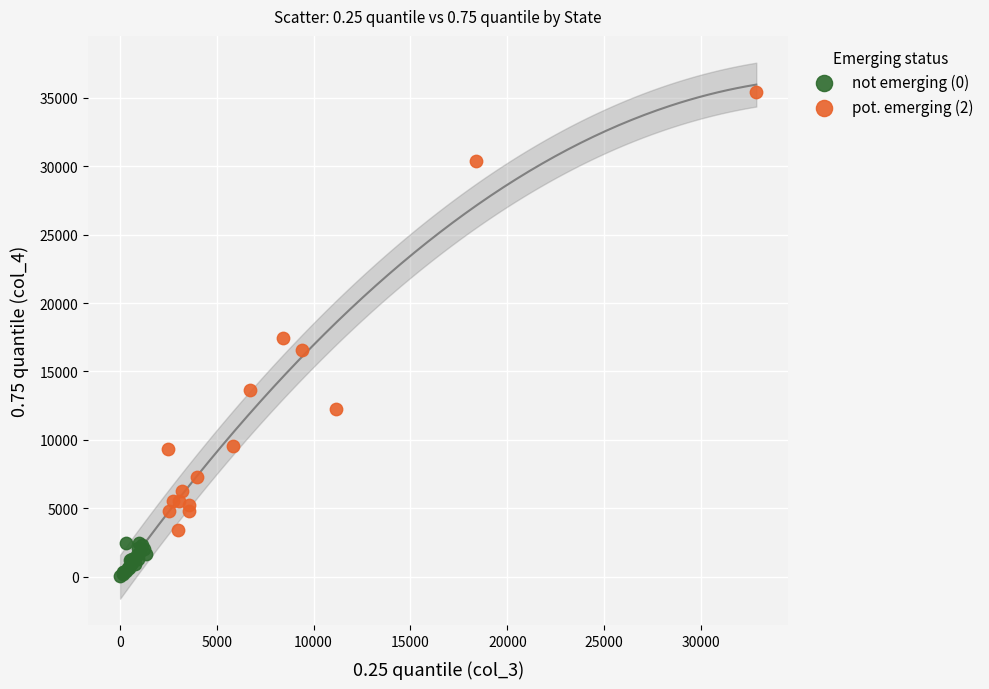

Which series has the widest spread of Y values?

pot. emerging (2)